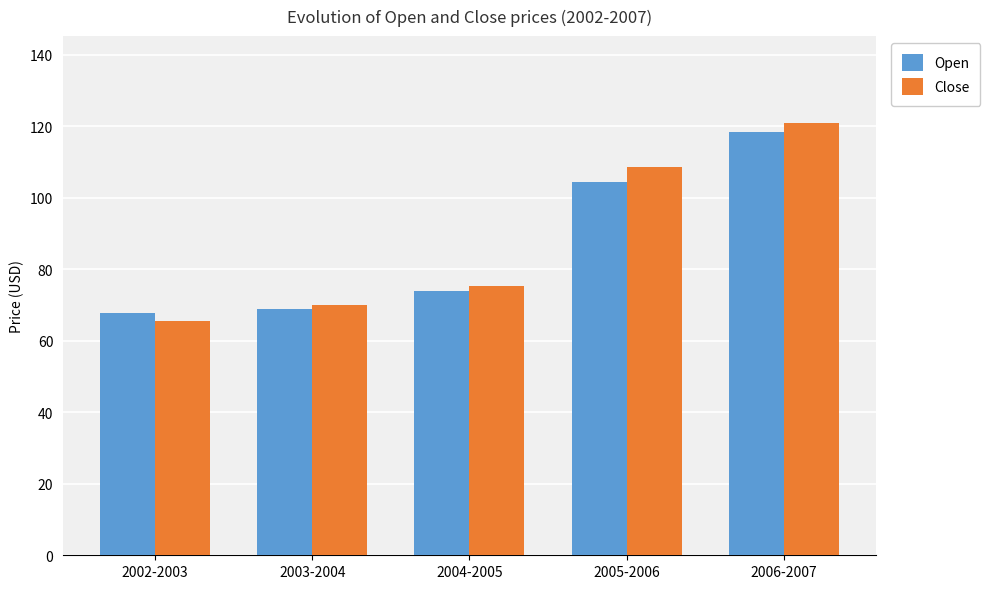

At which label does Open first exceed 73?

2004-2005